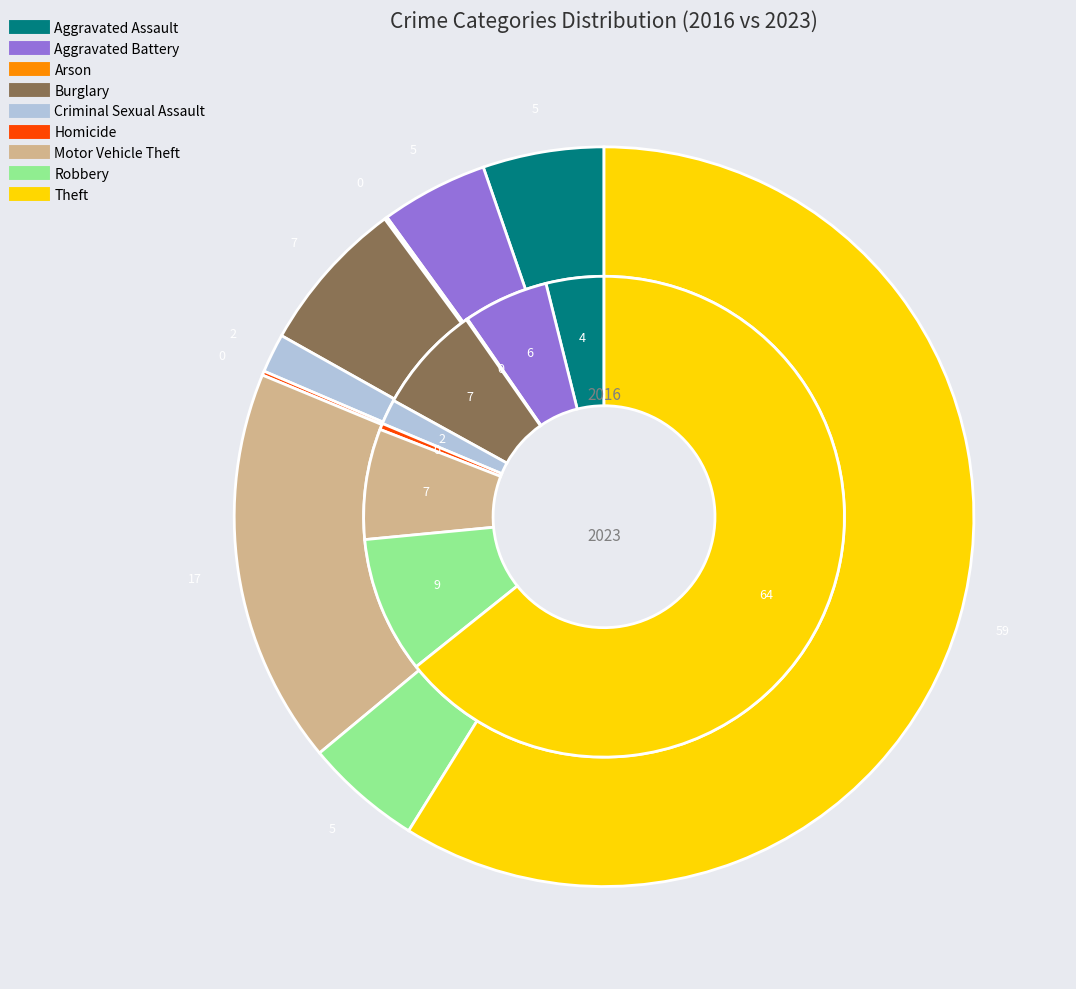

How many segments does this pie chart have?

9